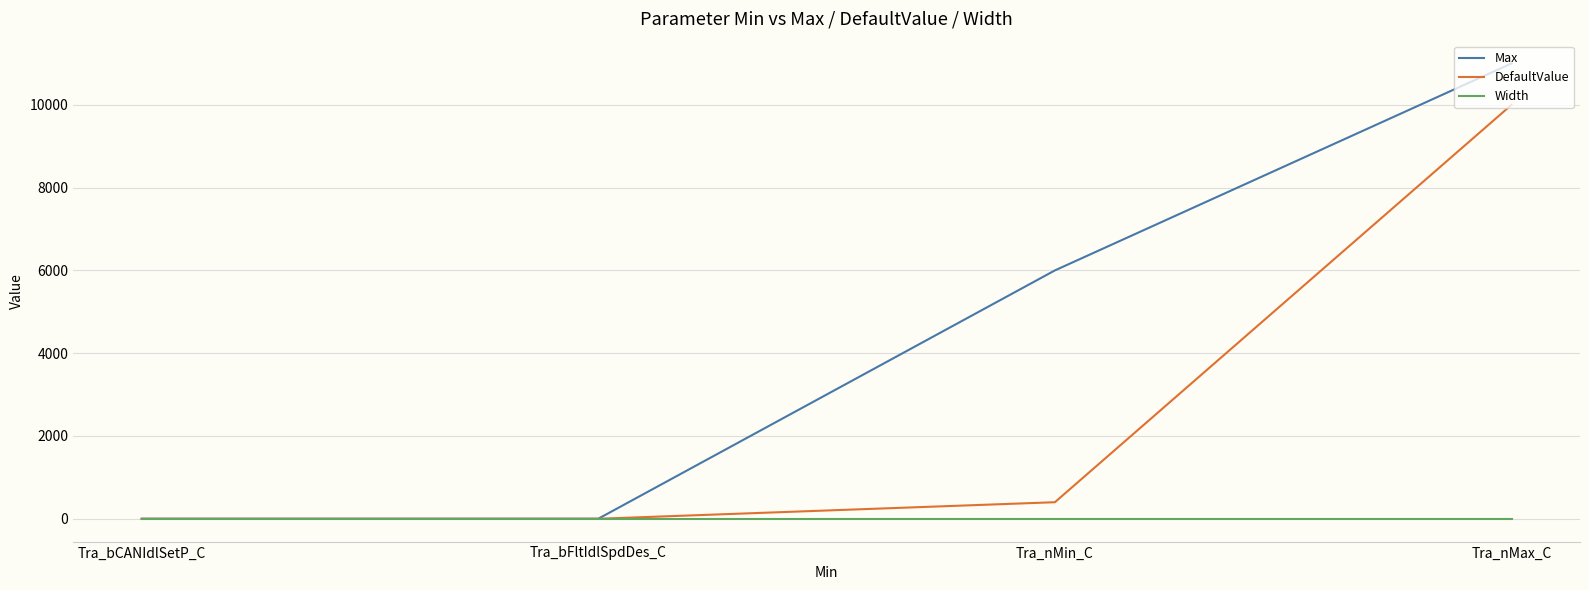

Is the value of Width at Tra_bCANIdlSetP_C greater than the value of DefaultValue at Tra_nMax_C?

No